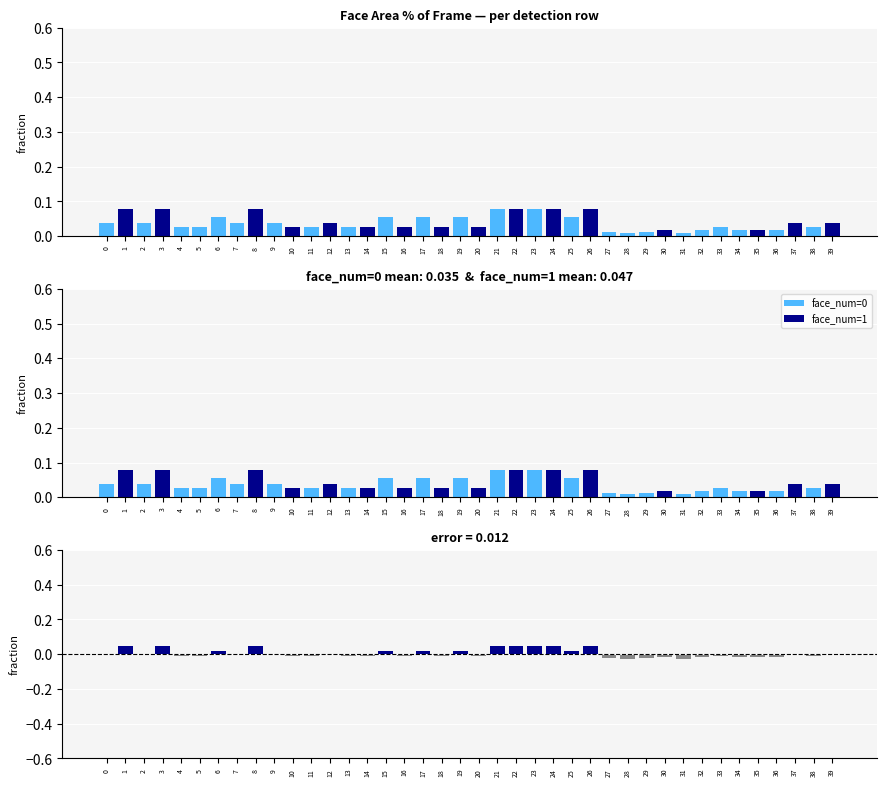

At which category does the chart reach its minimum across all series?

28